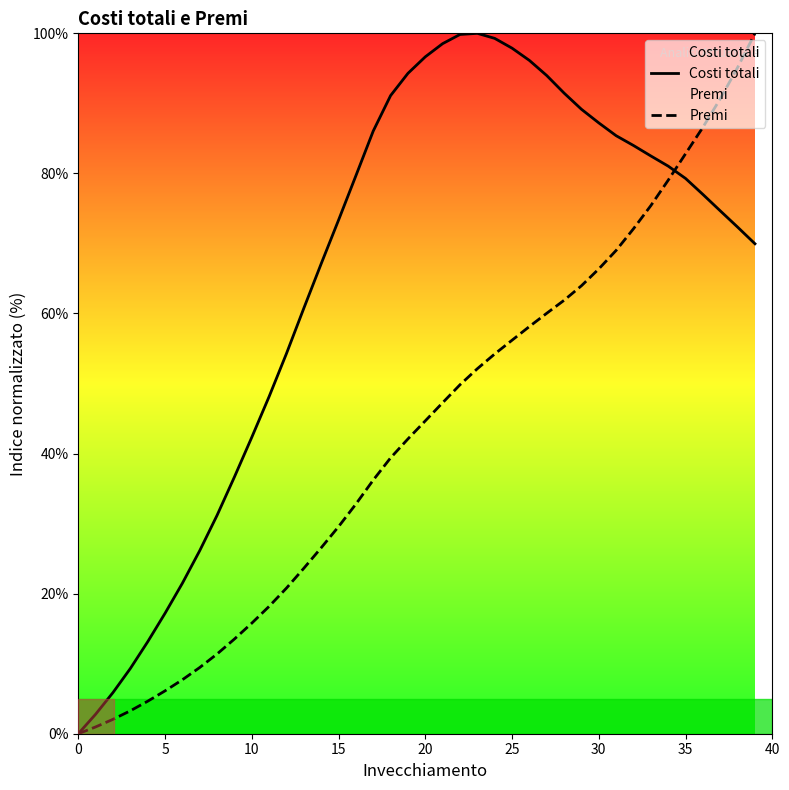

Is it true that Premi equals 29.6 at 15?

True